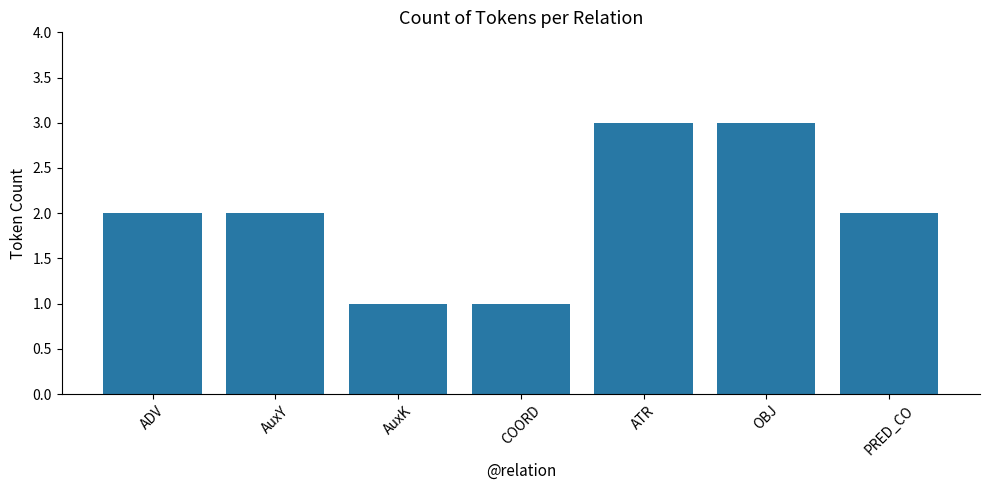

Between AuxK and OBJ, which is larger?

OBJ